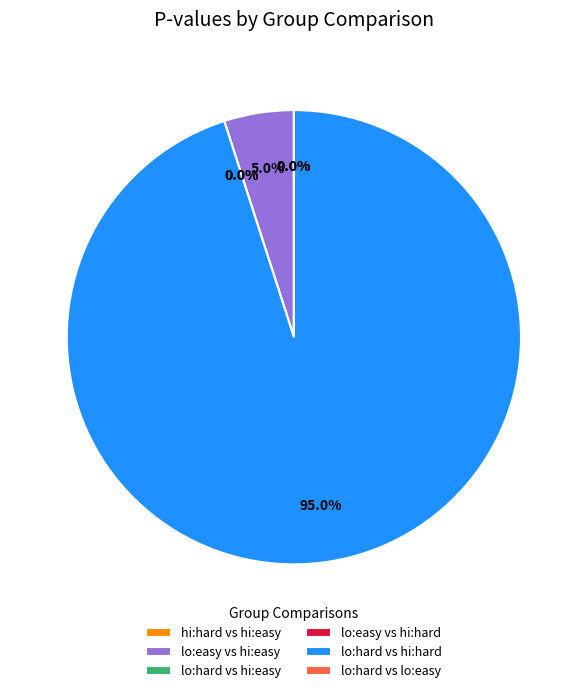

How many segments does this pie chart have?

6